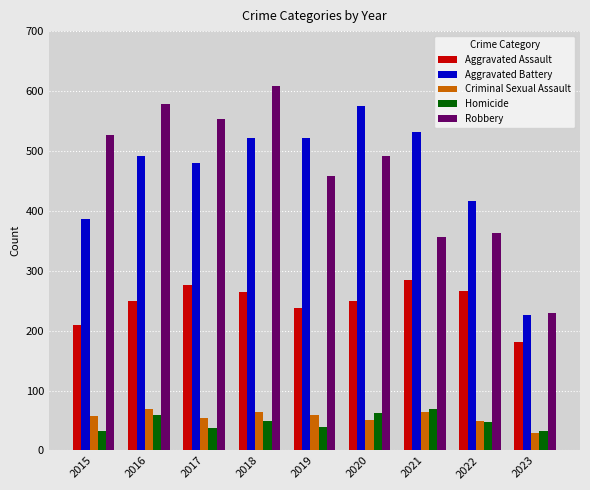

What is the smallest value displayed?

29